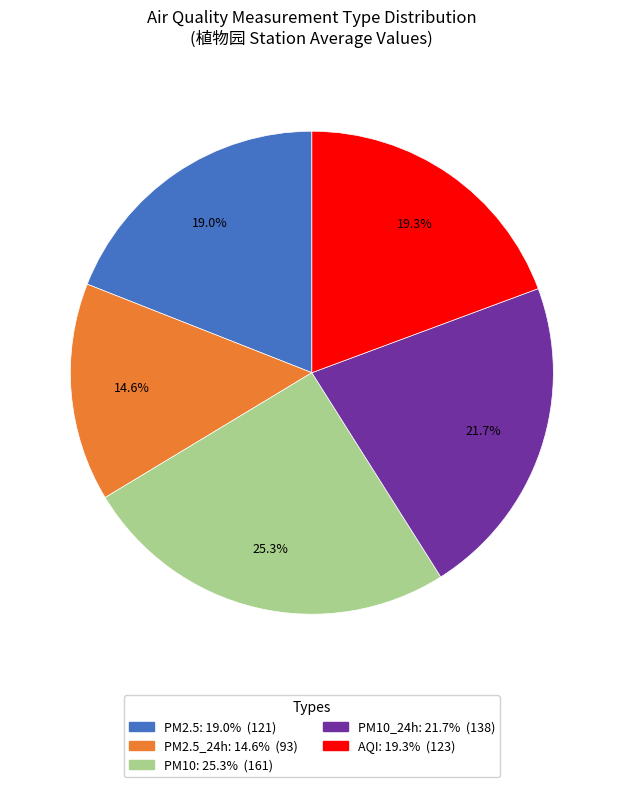

Is there any slice that represents more than half of the pie?

No